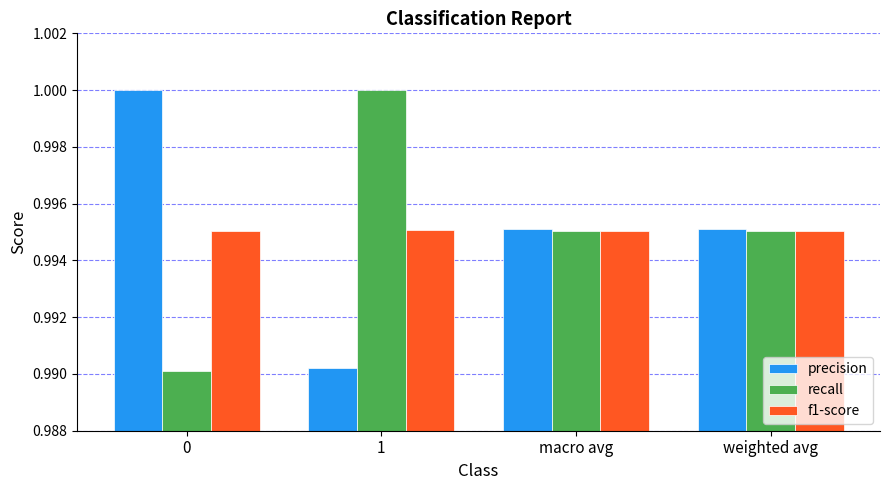

What are all the series names shown in the legend?

precision, recall, f1-score